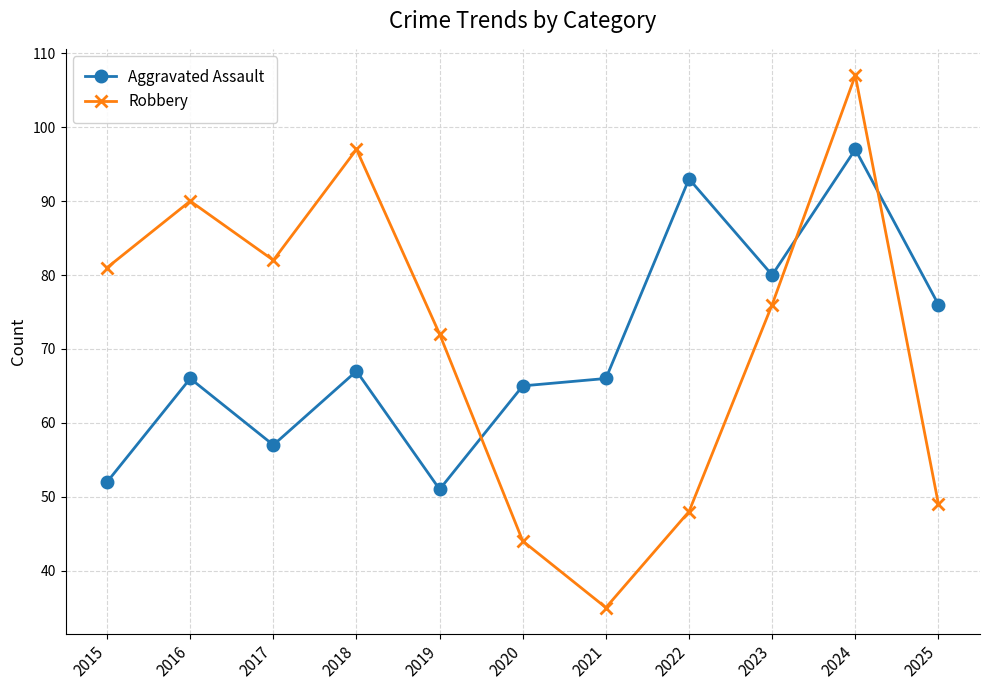

Is it true that Aggravated Assault equals 52 at 2015?

True